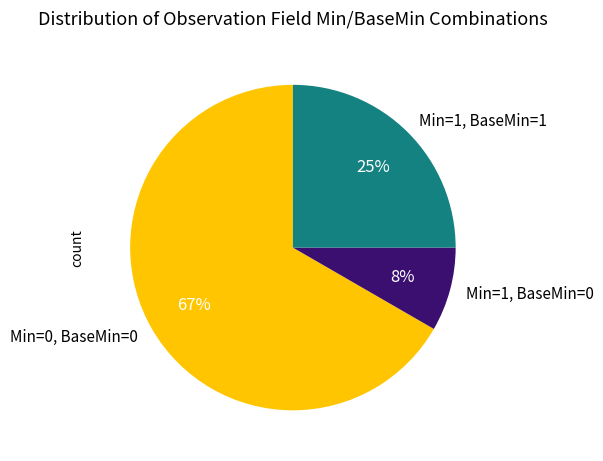

Which category has the smallest portion of the pie?

Min=1, BaseMin=0